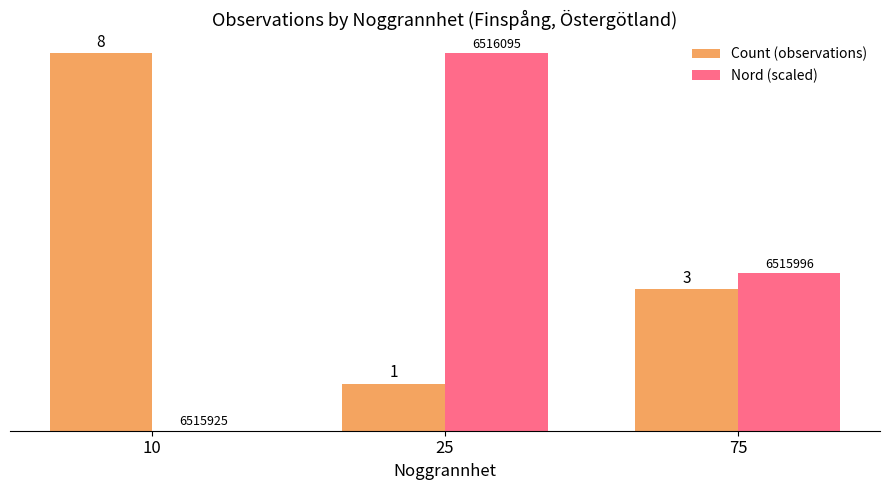

What is the total value across all series at 25?

9.0